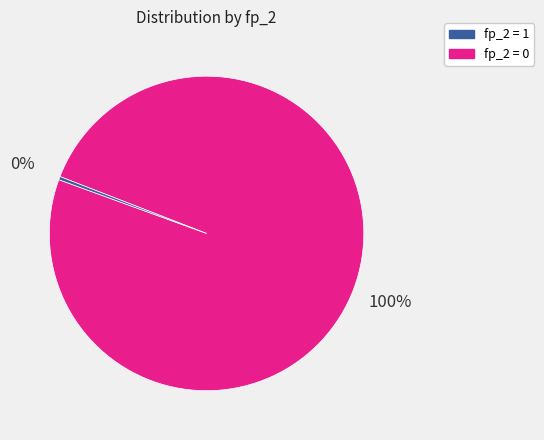

To the nearest percent, what is the average slice percentage?

50%